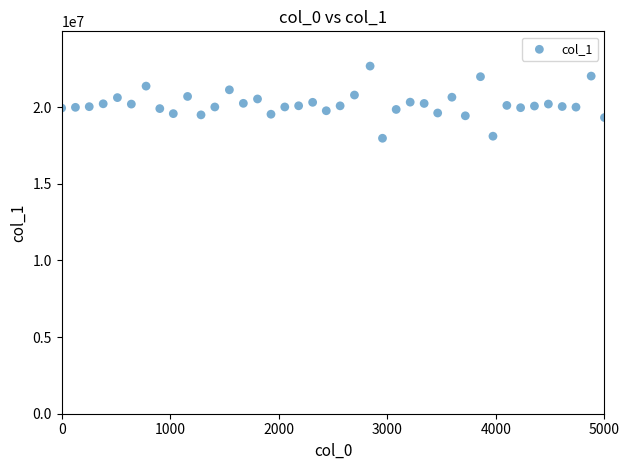

What is the range of Y values (max minus min)?

4708000